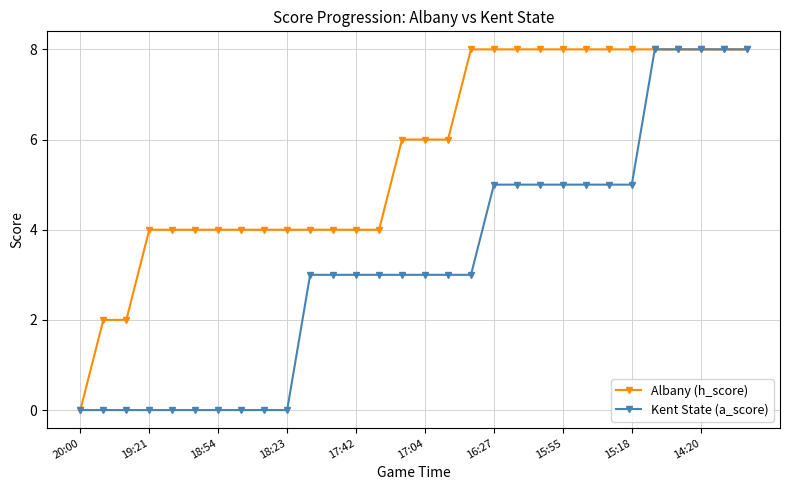

What is the value of the Albany (h_score) point at the 28th from the left?

8